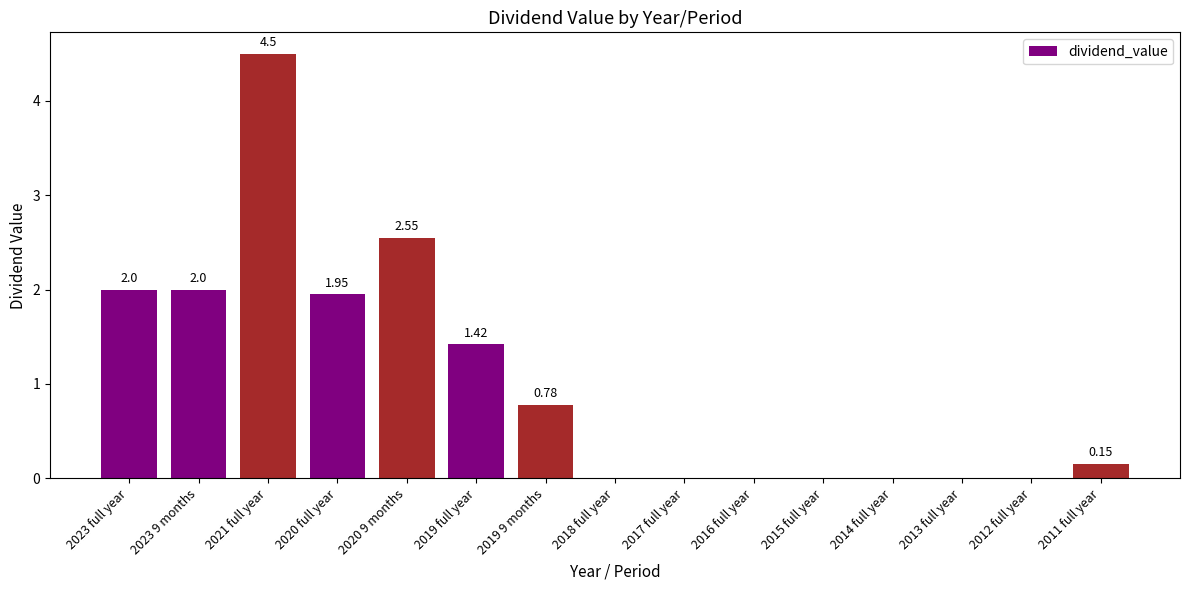

Which has a higher value, 2021 full year or 2023 9 months?

2021 full year